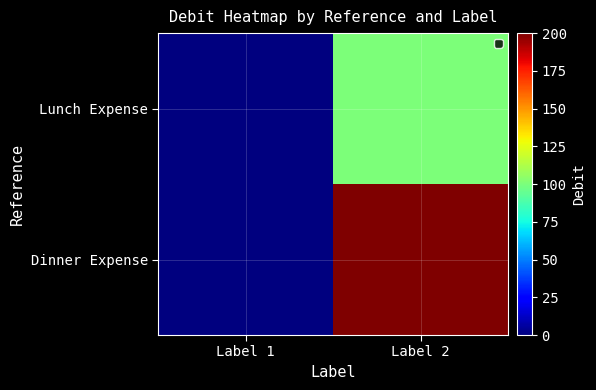

What is the maximum value shown in the chart?

200